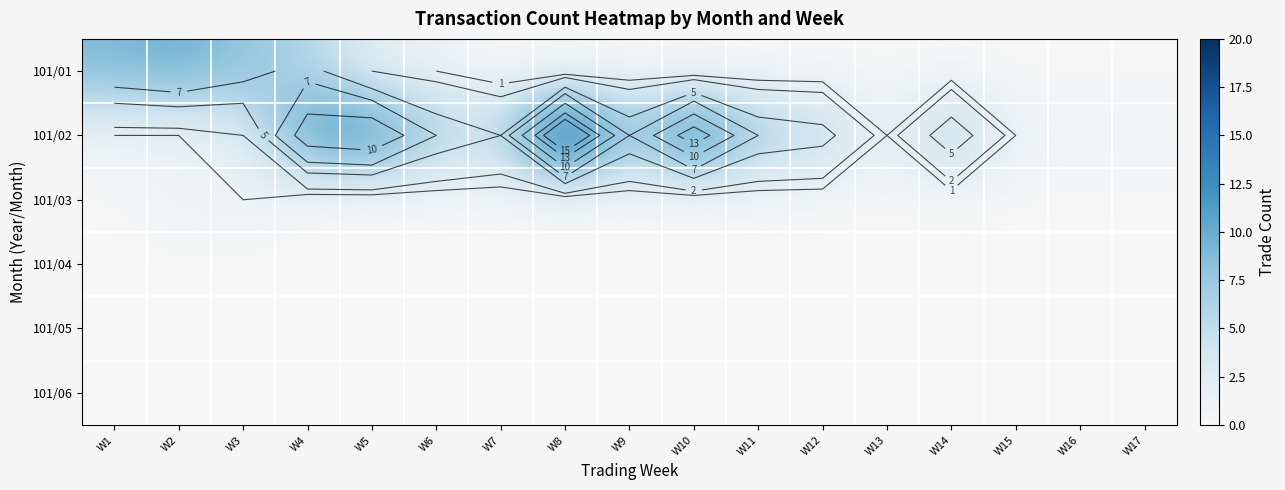

Rank the series at W2 from lowest to highest value.

101/04, 101/05, 101/06, 101/02, 101/03, 101/01